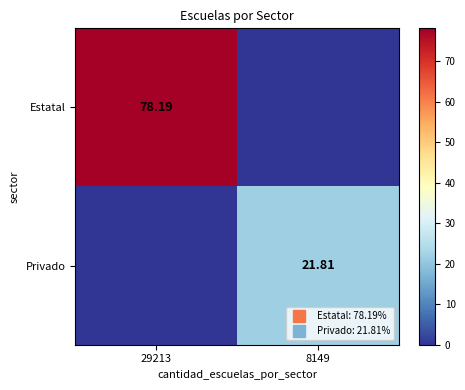

The value of Privado at 8149 is 21.8. True or false?

True